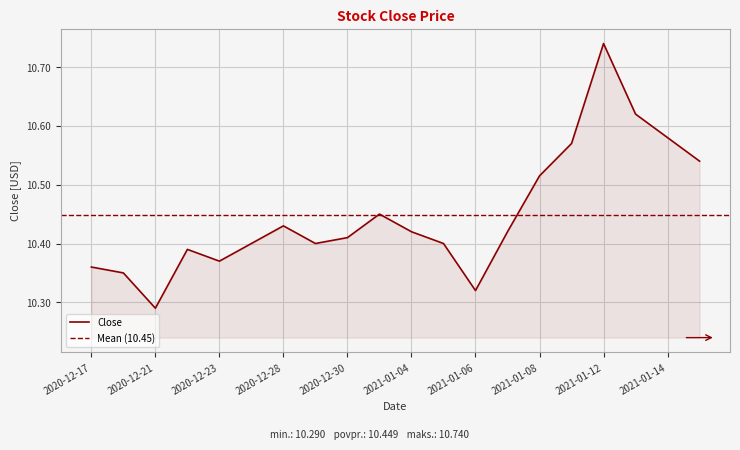

Which has a higher value, 2020-12-29 or 2021-01-12?

2021-01-12